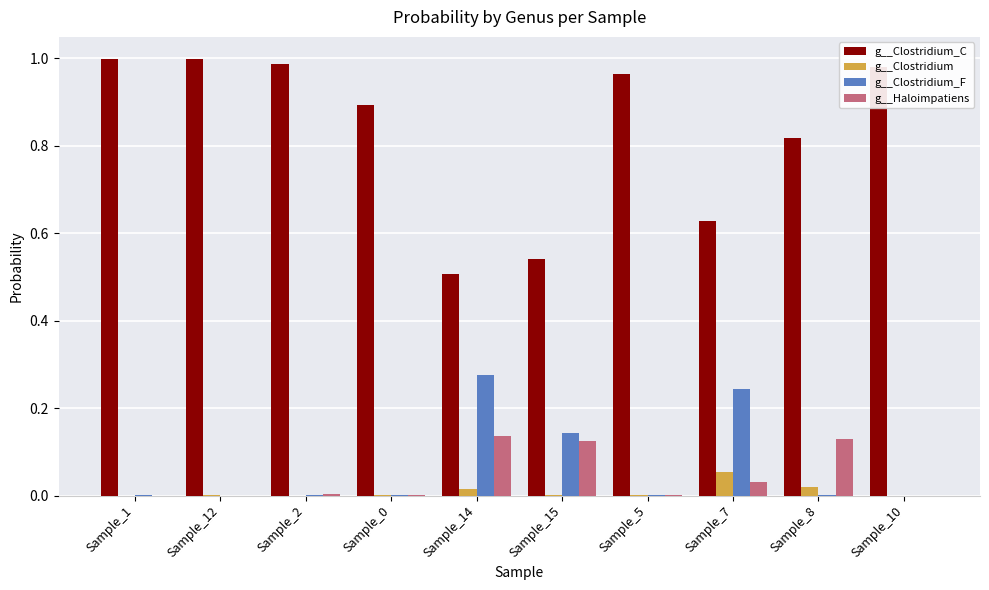

The g__Haloimpatiens series shows 0.0 at Sample_7. True or false?

True